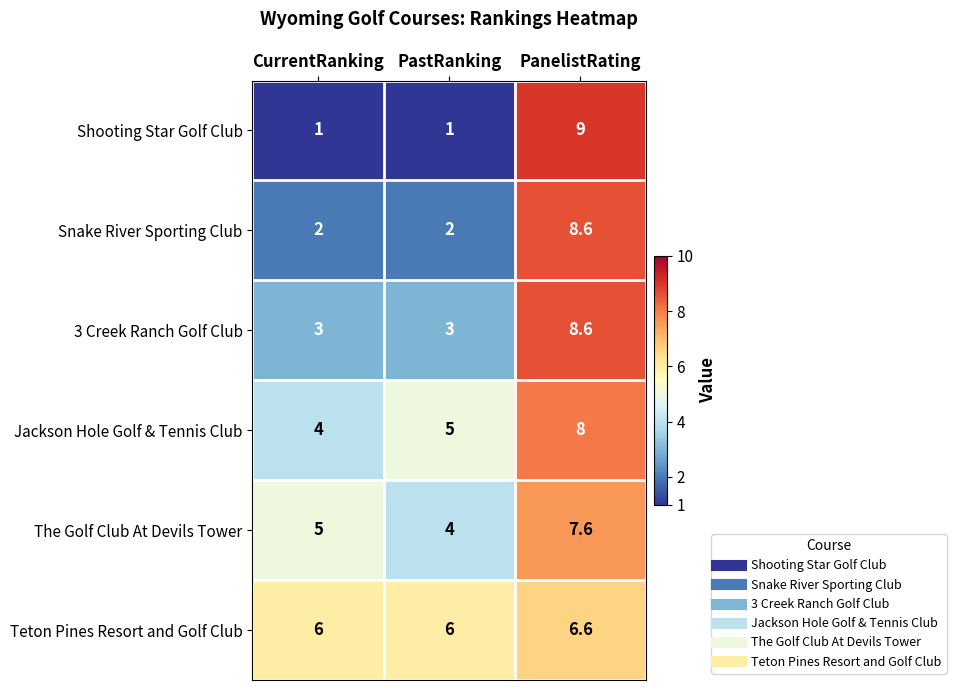

Which category has the highest value across all series?

PanelistRating